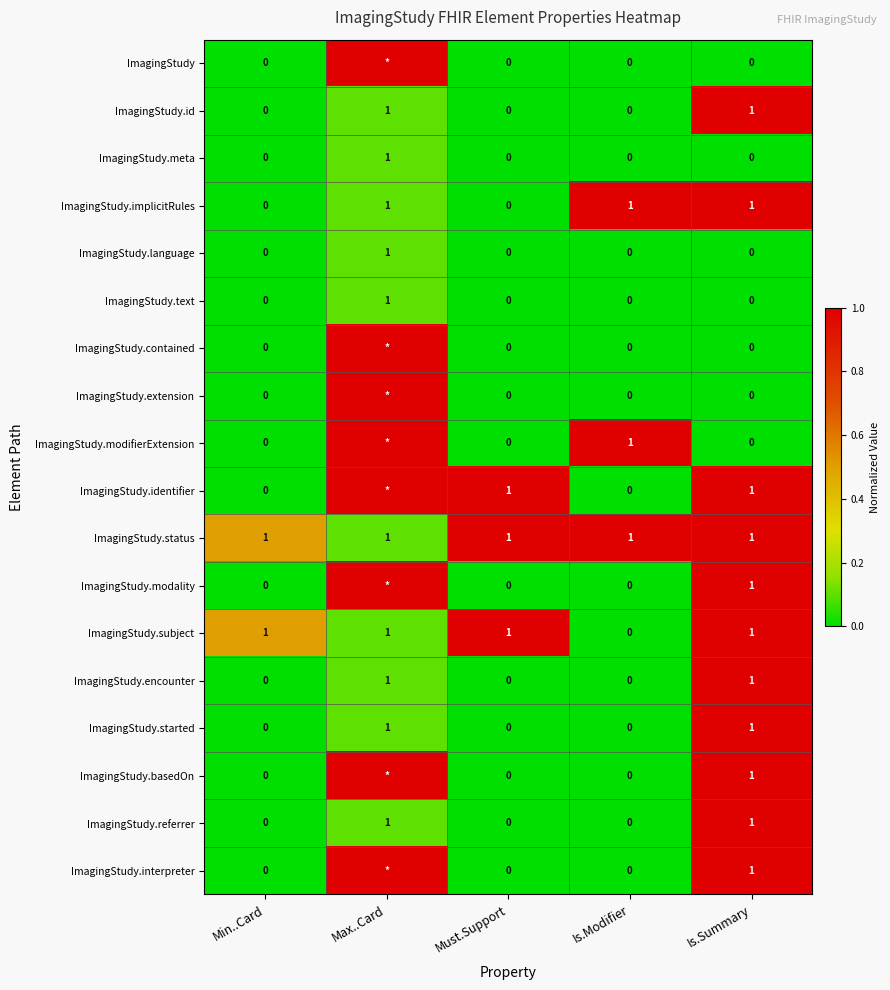

Count the ImagingStudy.language values in the range 0 to 1.

5